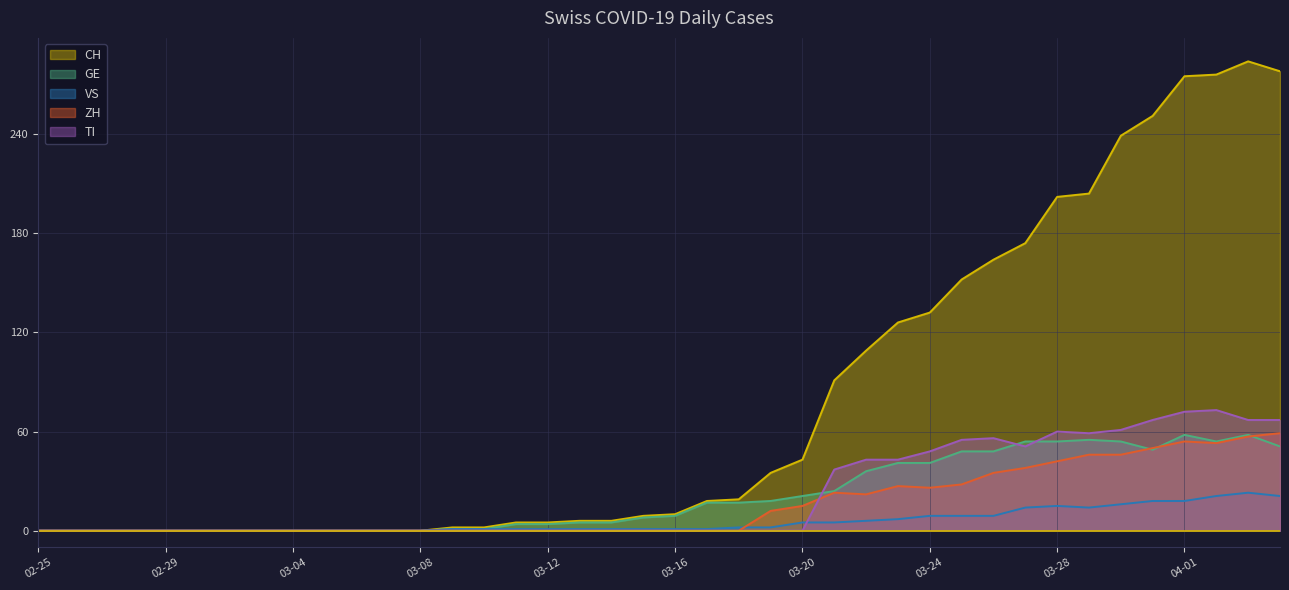

Which series has the largest range (max minus min)?

CH